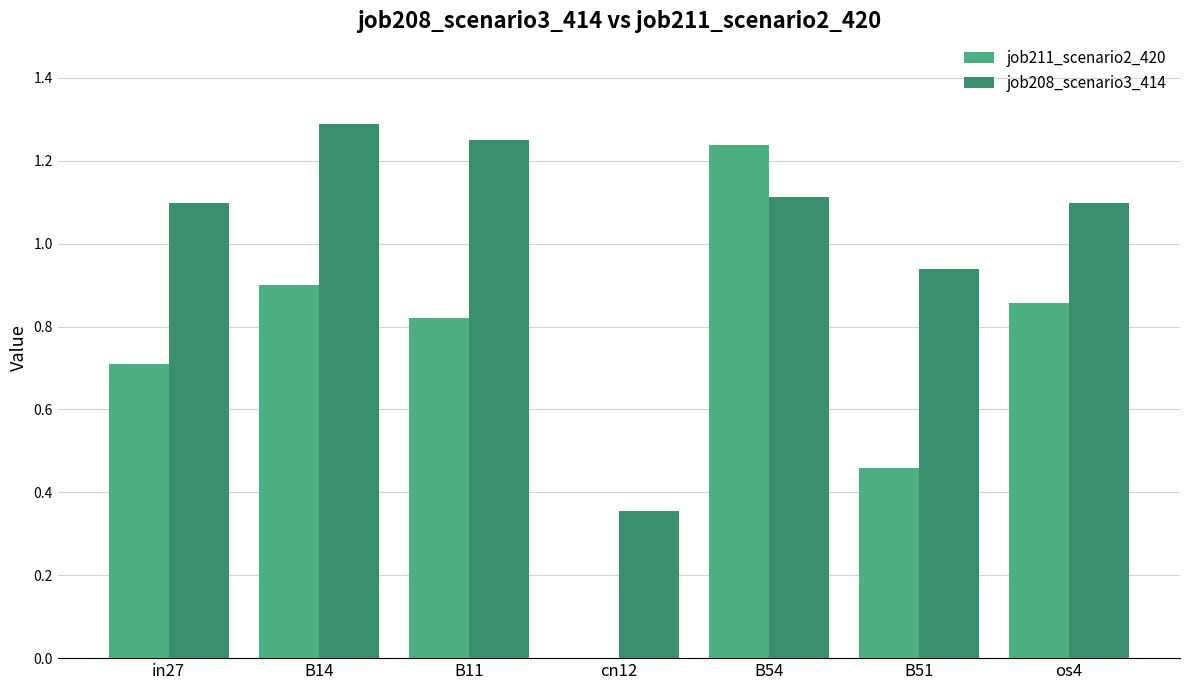

How many categories are shown in the chart?

7